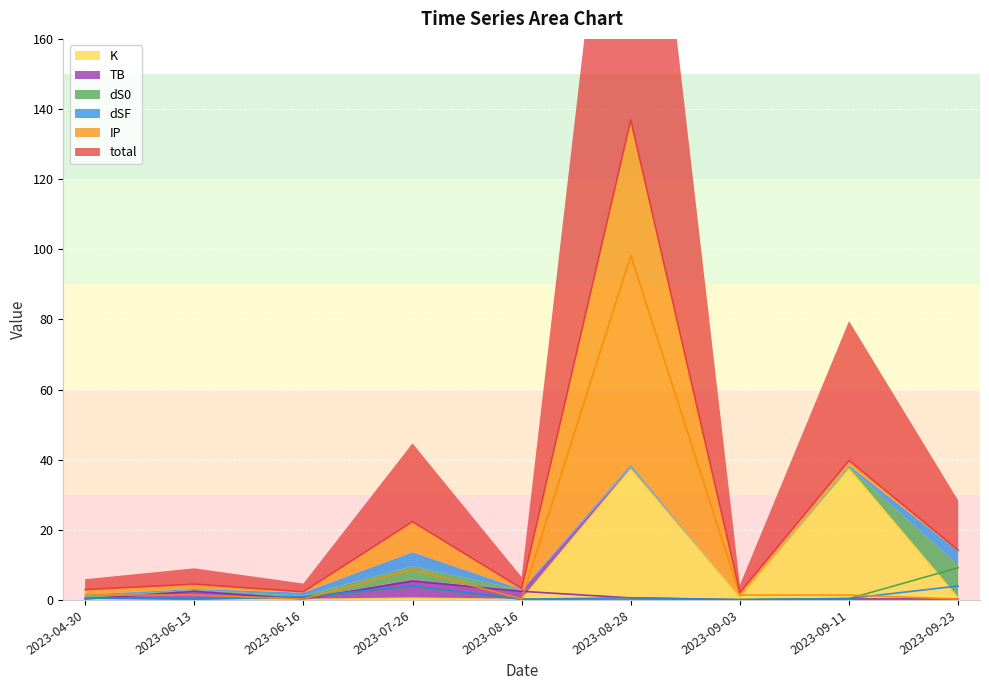

Where is the first local minimum for IP?

2023-06-16